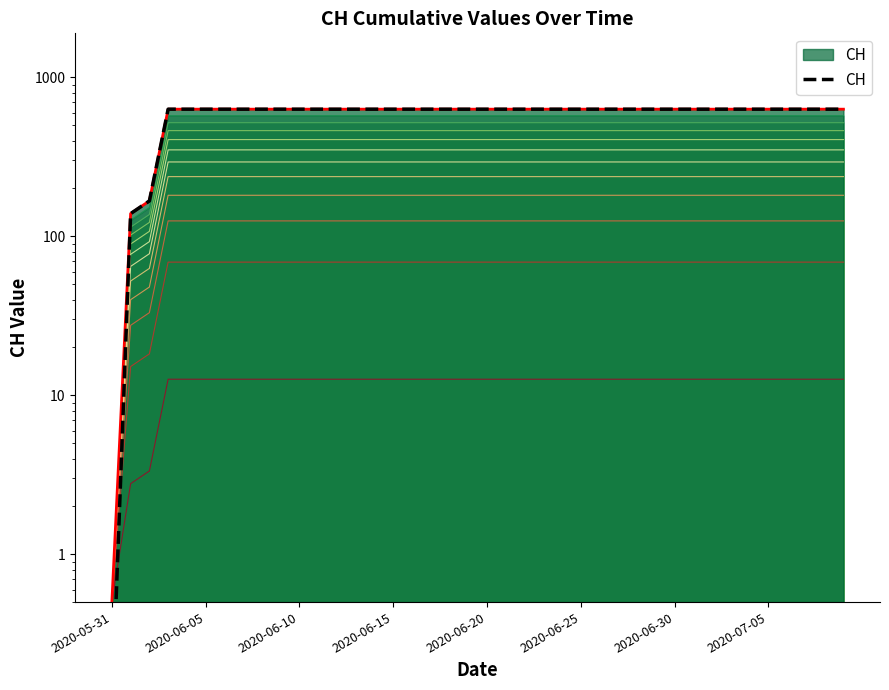

What is the ratio of the value at 22 to the value at 9?

1.0